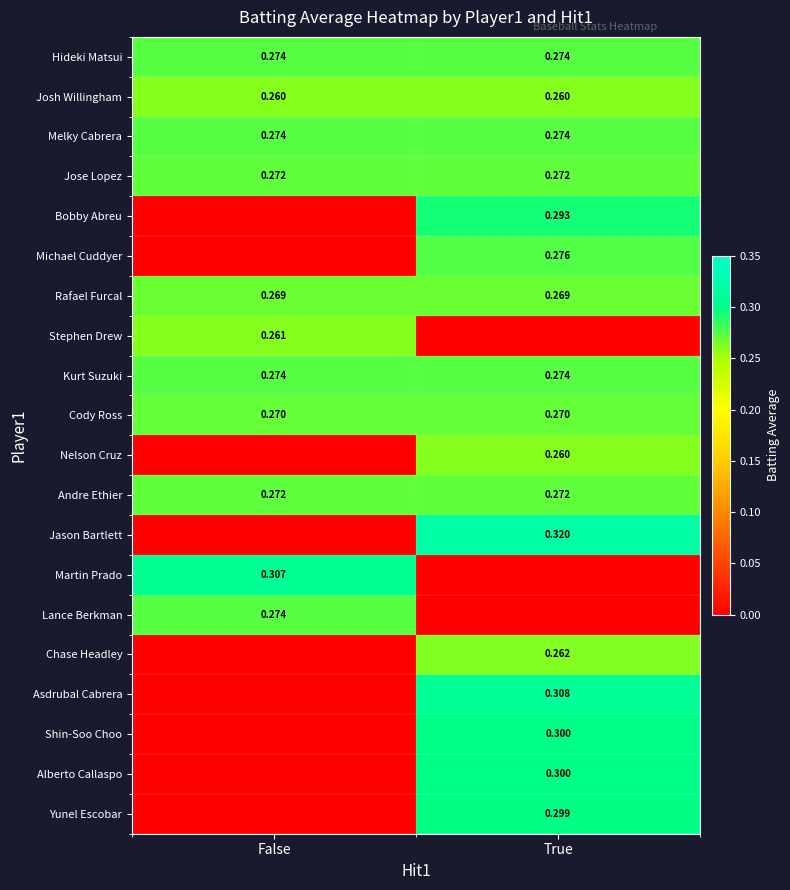

The Melky Cabrera series shows 0.3 at True. True or false?

True